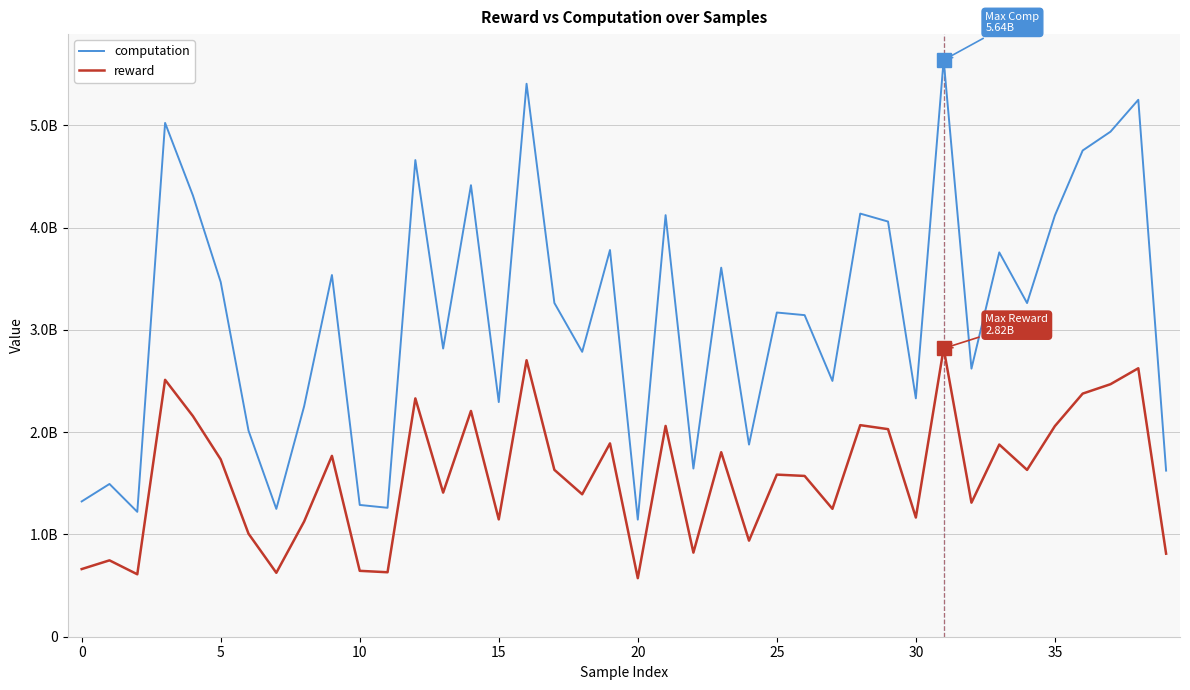

What are all the series names shown in the legend?

computation, reward